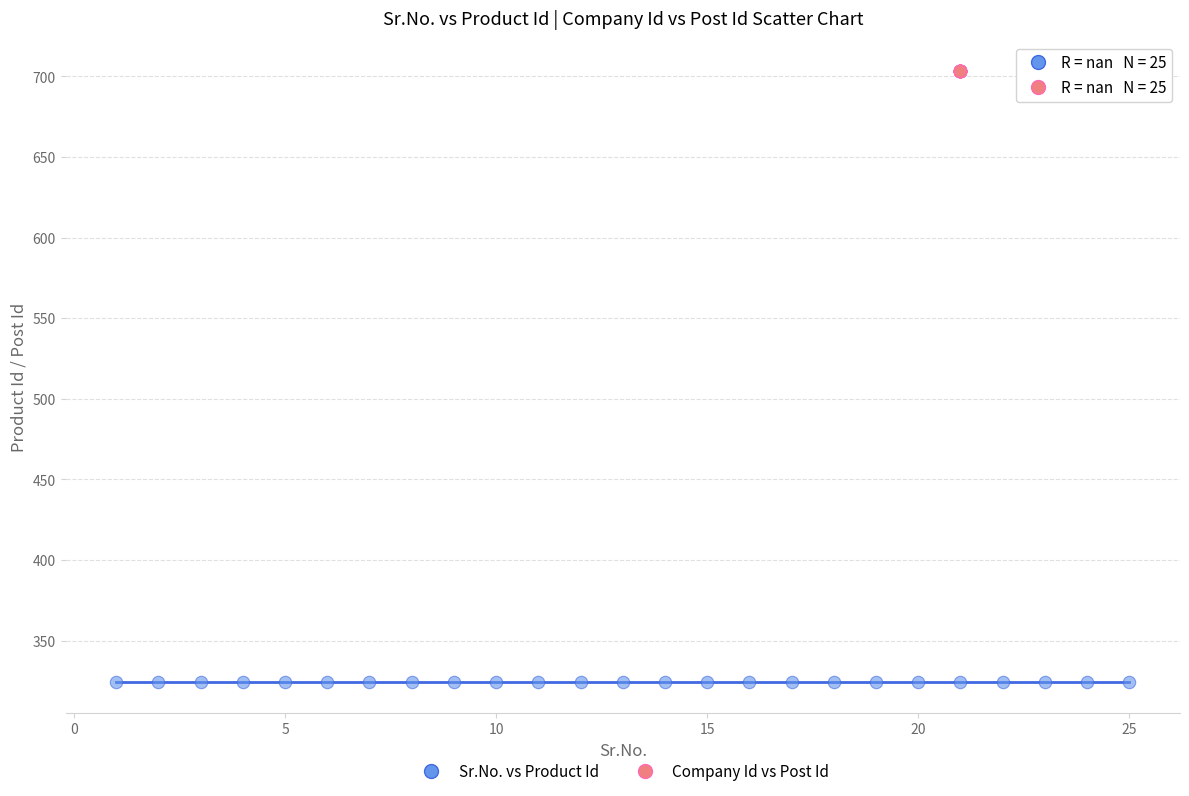

Which series contains the lowest Y value?

Sr.No. vs Product Id